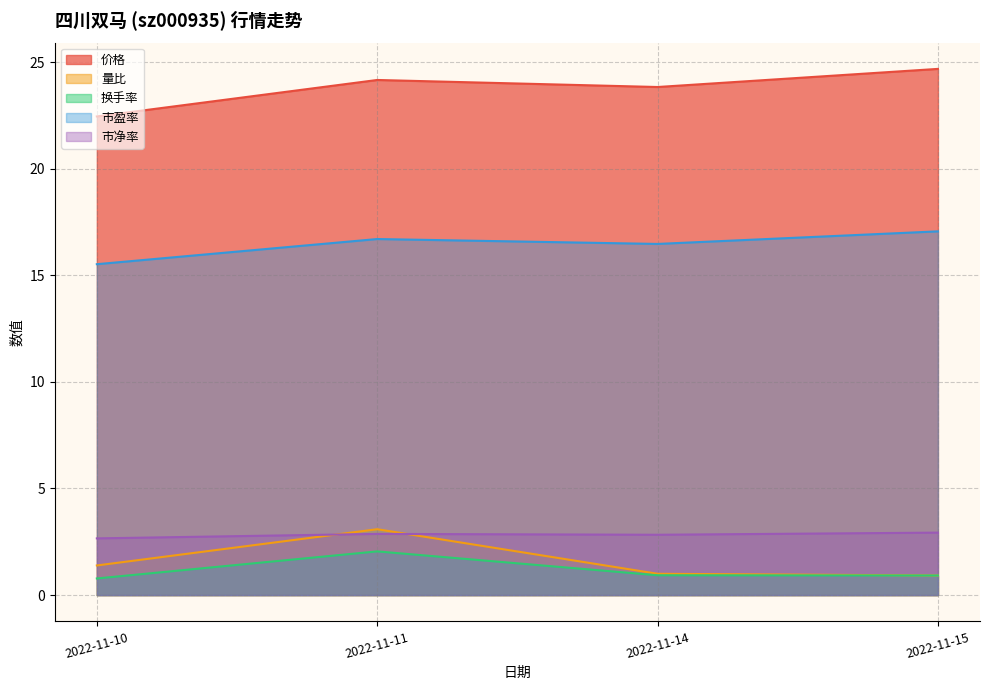

The 市净率 series shows 2.7 at 2022-11-10. True or false?

True